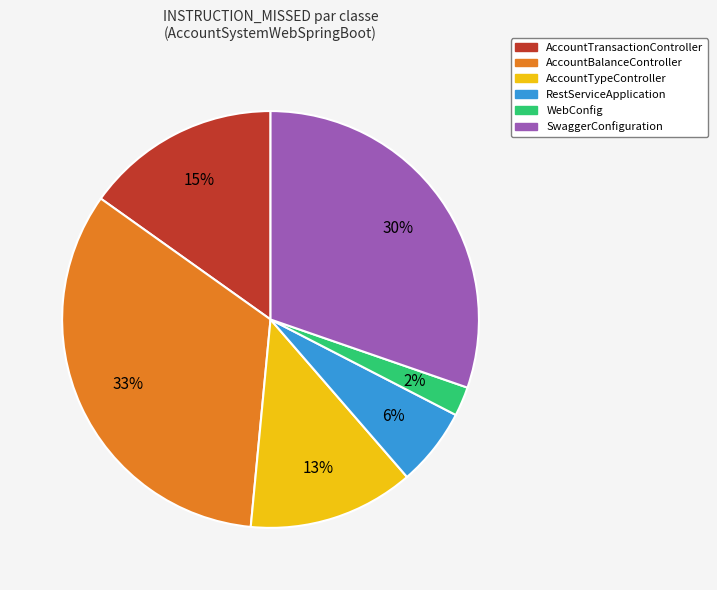

Count the number of slices in the pie.

6